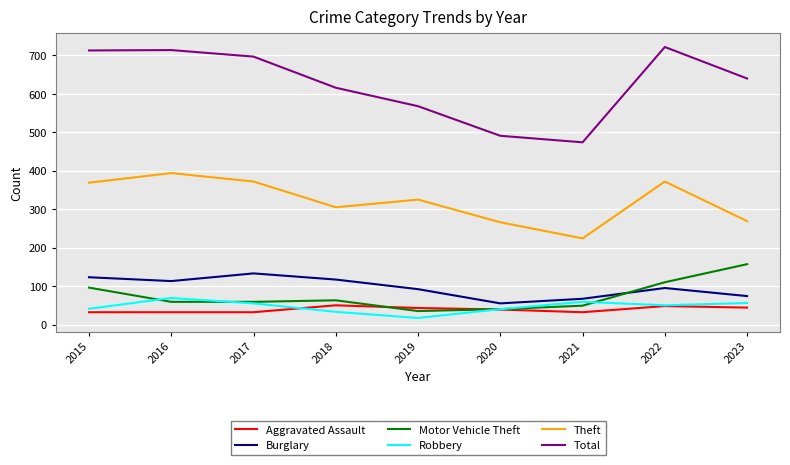

At how many categories does at least one series exceed 563?

7